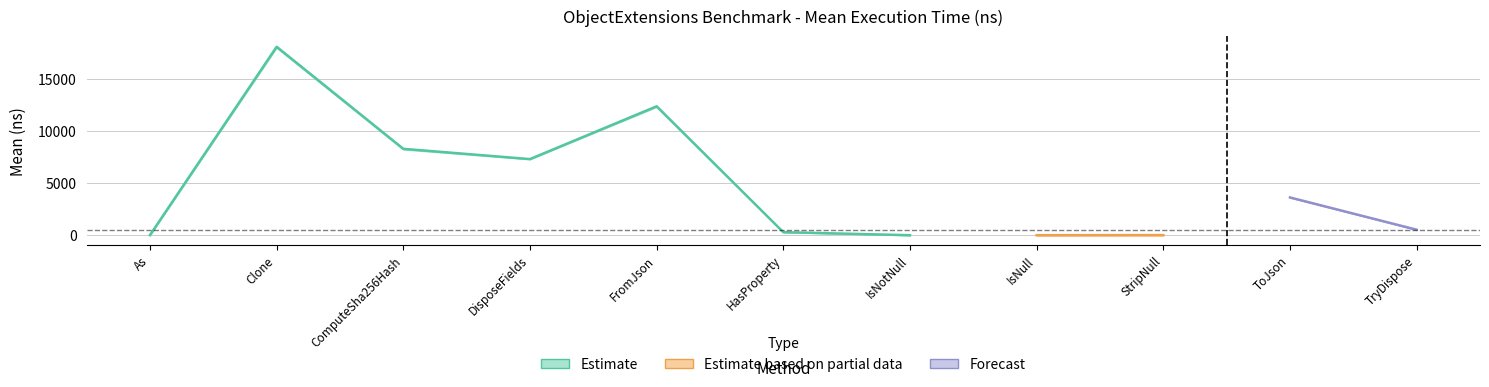

True or false: Error and Mean_ns intersect in this chart.

False